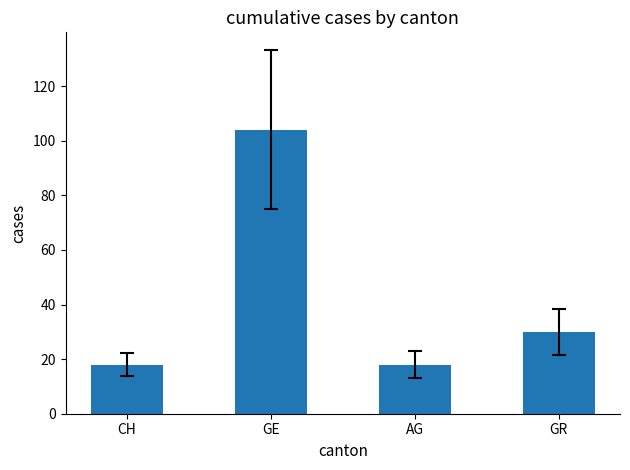

Where is the data nearest to the value 61?

GR